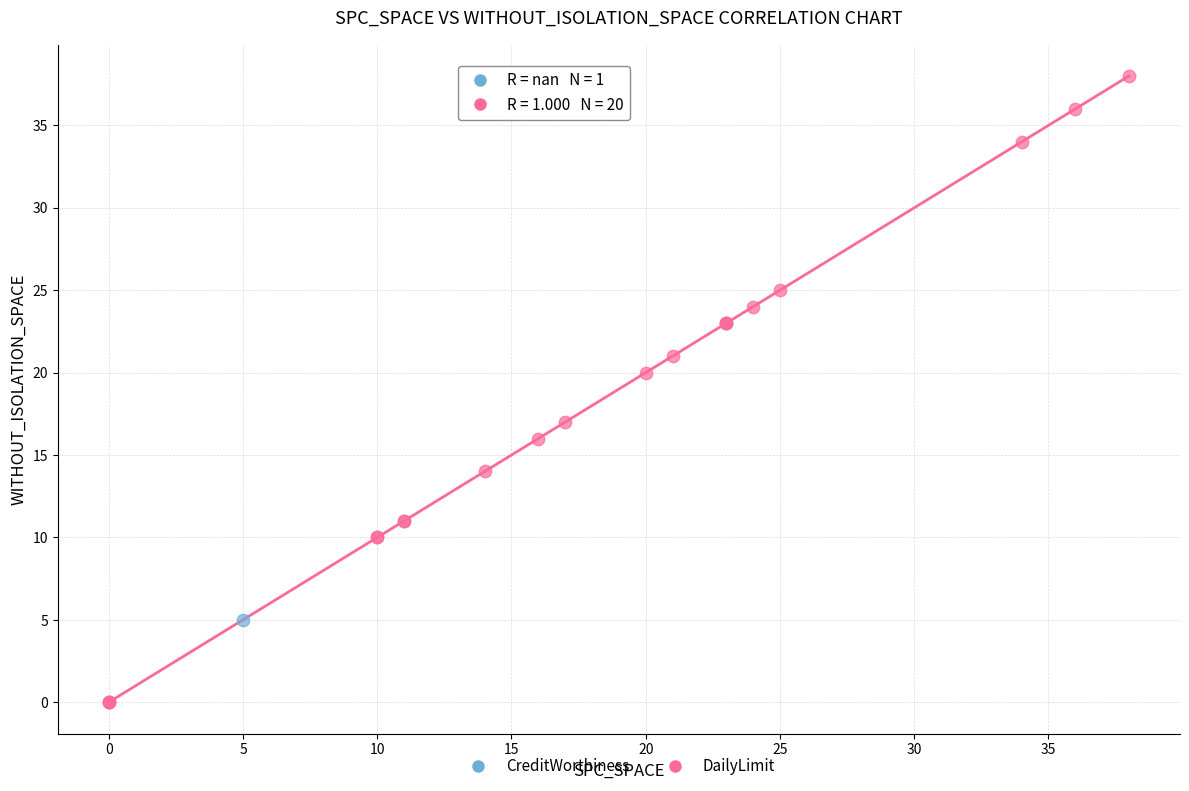

What are all the series names shown in the legend?

CreditWorthiness, DailyLimit